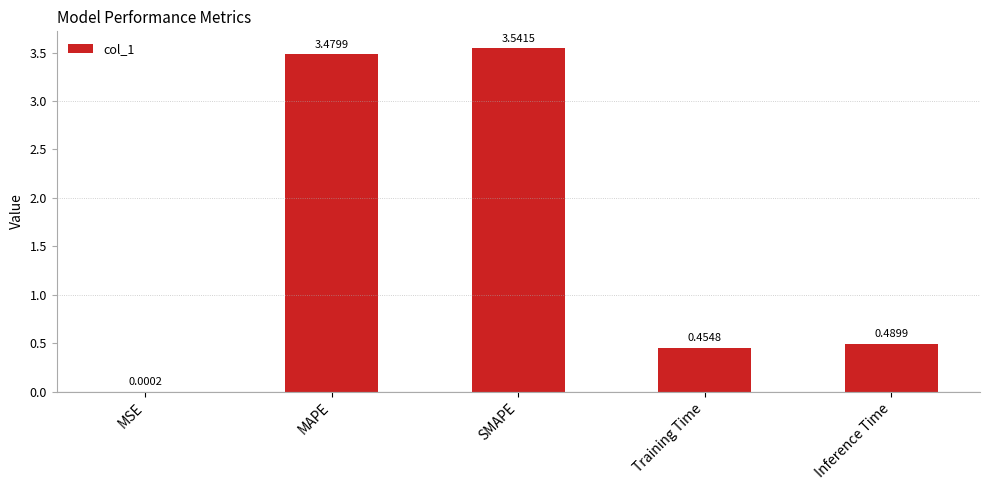

What is the difference between the values at Training Time and SMAPE?

3.1